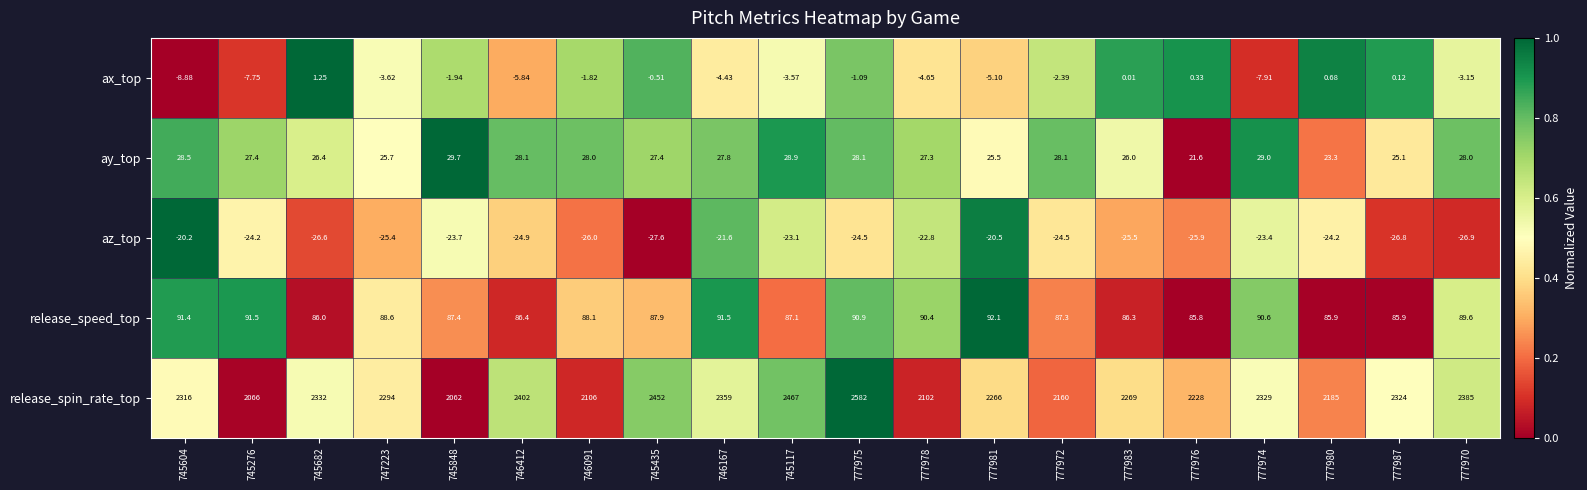

Which series has the largest total across all categories?

release_spin_rate_top